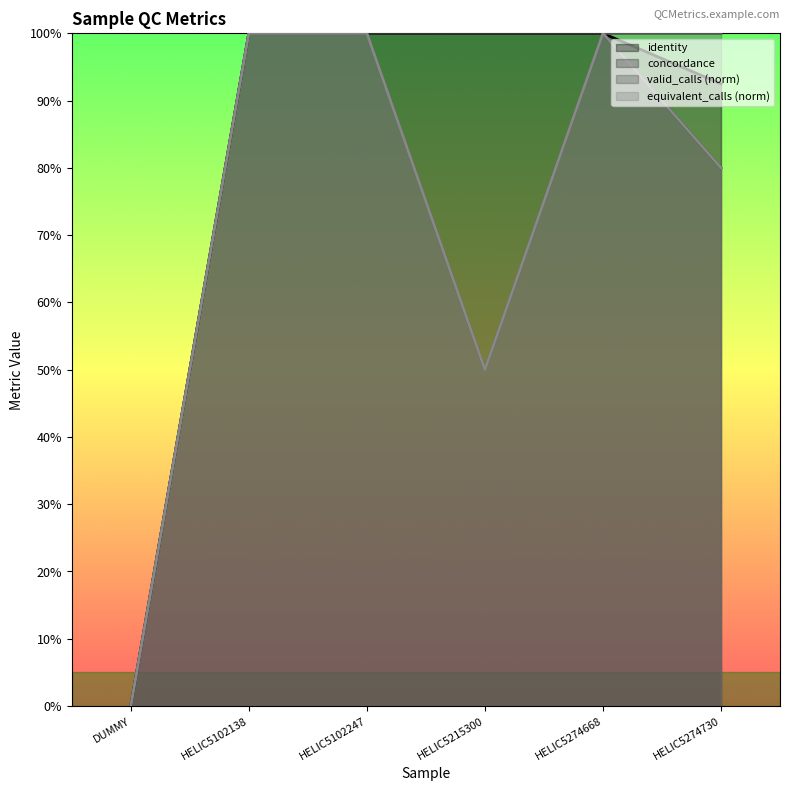

What position from the left is HELIC5102138?

2